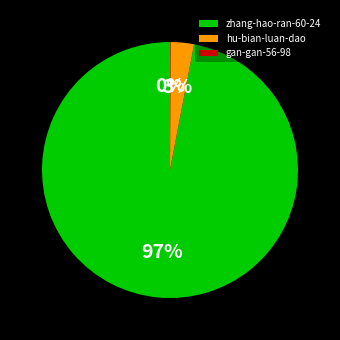

To the nearest percent, what is the difference between the hu-bian-luan-dao and zhang-hao-ran-60-24 slice percentages?

94%